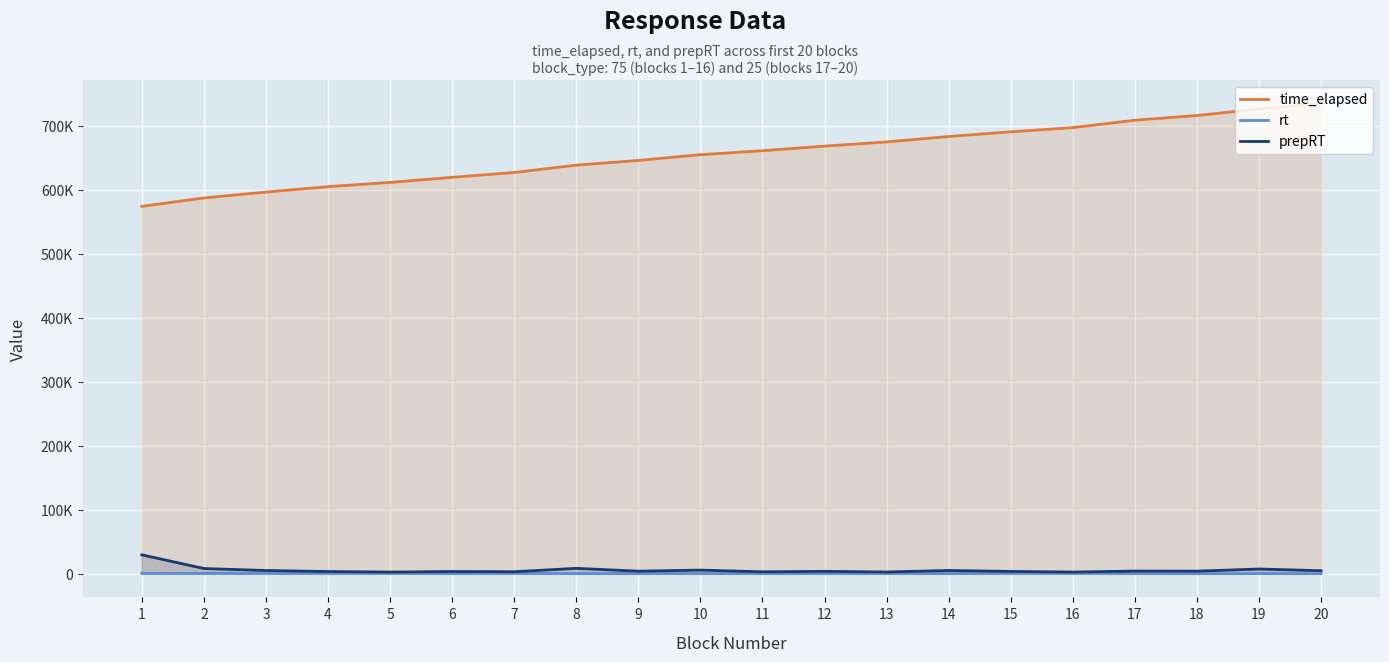

At which label is time_elapsed closest to 654415?

10